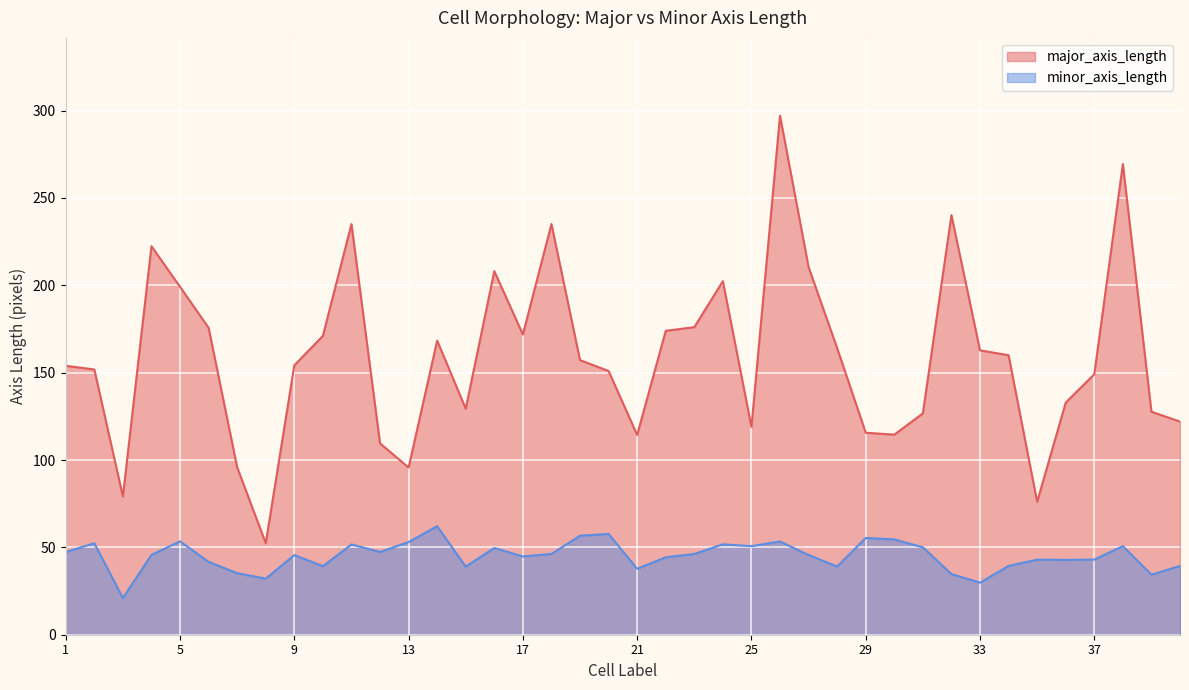

Reading left to right, transcribe all the data shown in this chart.

major_axis_length: 153.9	151.8	79.1	222.4	199.2	175.7	95.8	52.4	154.2	171.1	235.1	109.6	95.7	168.4	129.4	208.1	171.9	235.1	157.2	151.0	114.4	174.0	176.1	202.4	119.0	297.1	210.4	164.1	115.6	114.5	126.7	240.2	162.8	160.0	76.1	132.9	149.1	269.4	127.7	122.0
minor_axis_length: 47.3	52.4	21.0	45.7	53.5	41.7	35.2	32.1	45.6	39.2	51.7	47.4	53.1	62.1	39.0	49.7	44.8	46.2	56.7	57.7	37.7	44.3	46.2	51.8	50.7	53.4	45.6	39.0	55.4	54.6	50.0	34.7	29.8	39.4	43.0	42.8	43.0	50.7	34.4	39.4